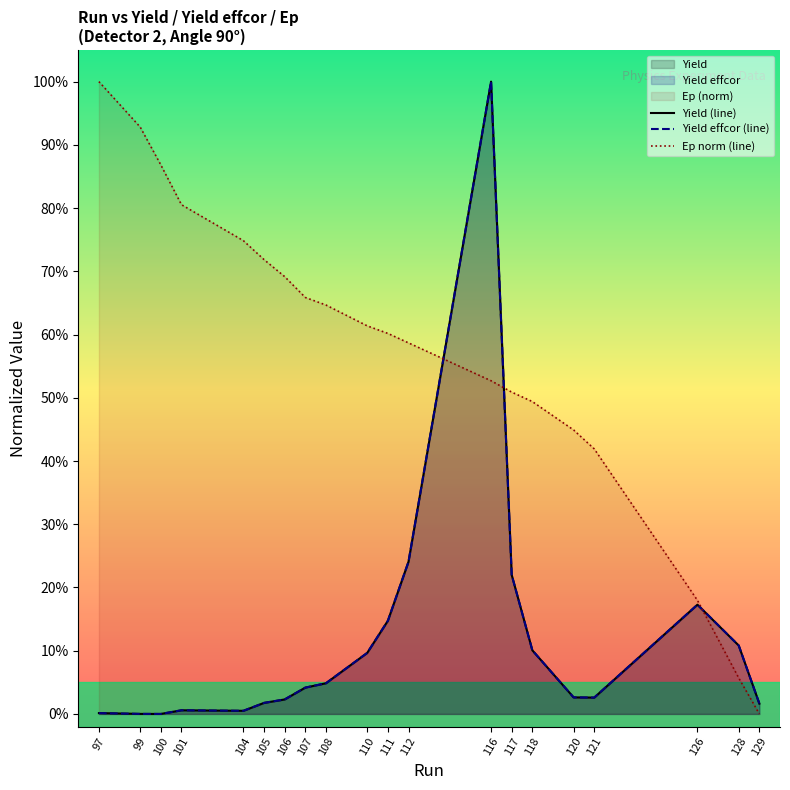

How many values in the Ep norm (line) series exceed 0?

19